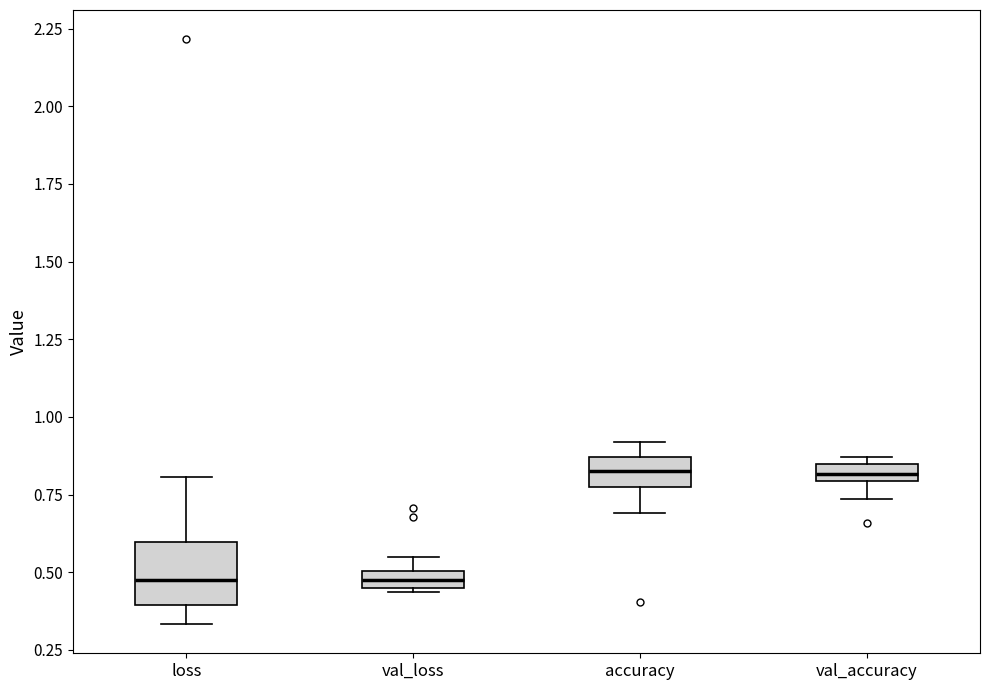

Which box is the tallest, from its lower edge to its upper edge?

loss